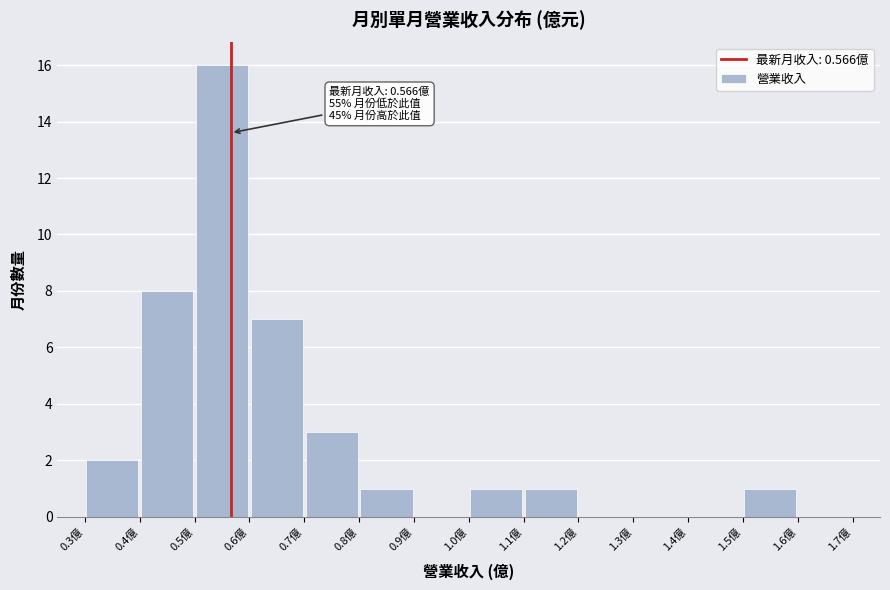

Which range on the x-axis has the tallest bar?

0.5 to 0.6